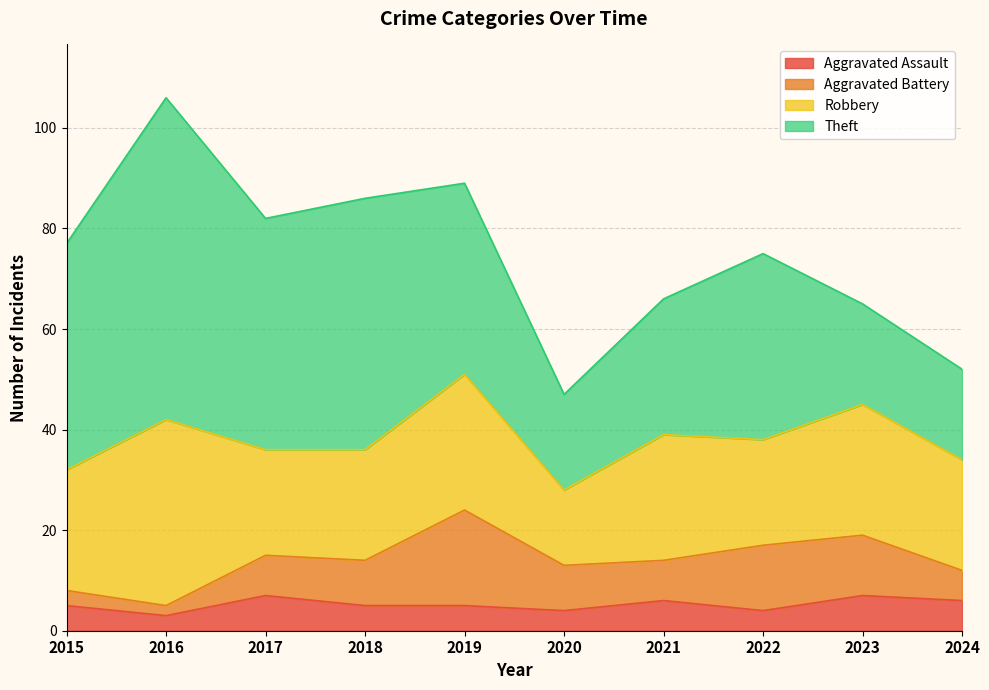

How many distinct data groups are displayed?

4